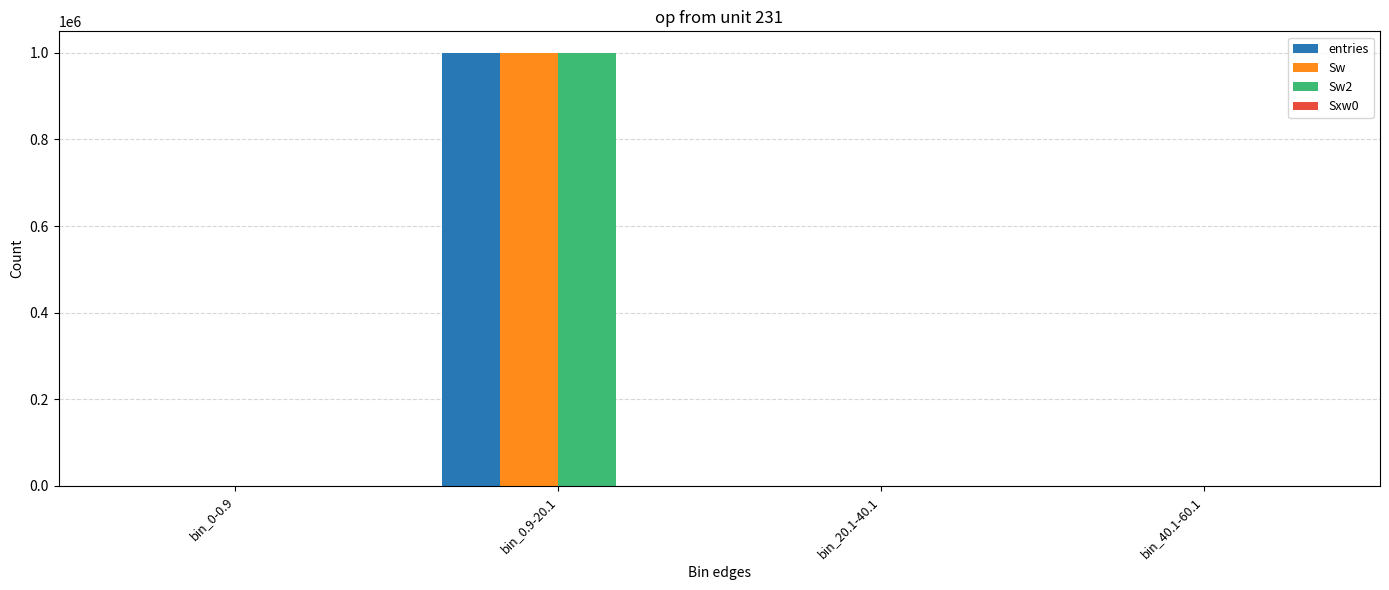

At which category does the chart reach its peak across all series?

bin_0.9-20.1